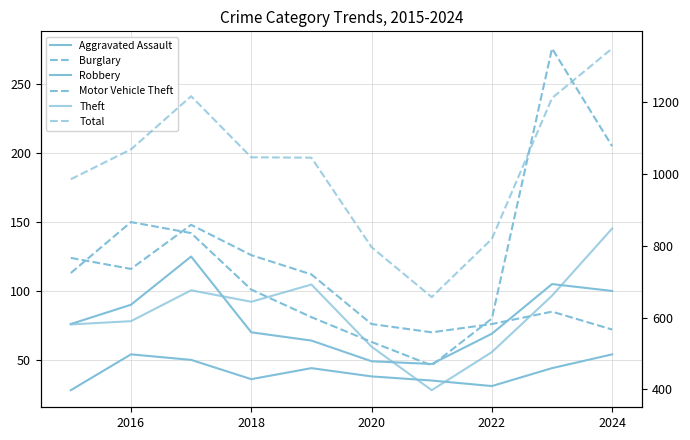

How many data points in Motor Vehicle Theft are less than 113?

5